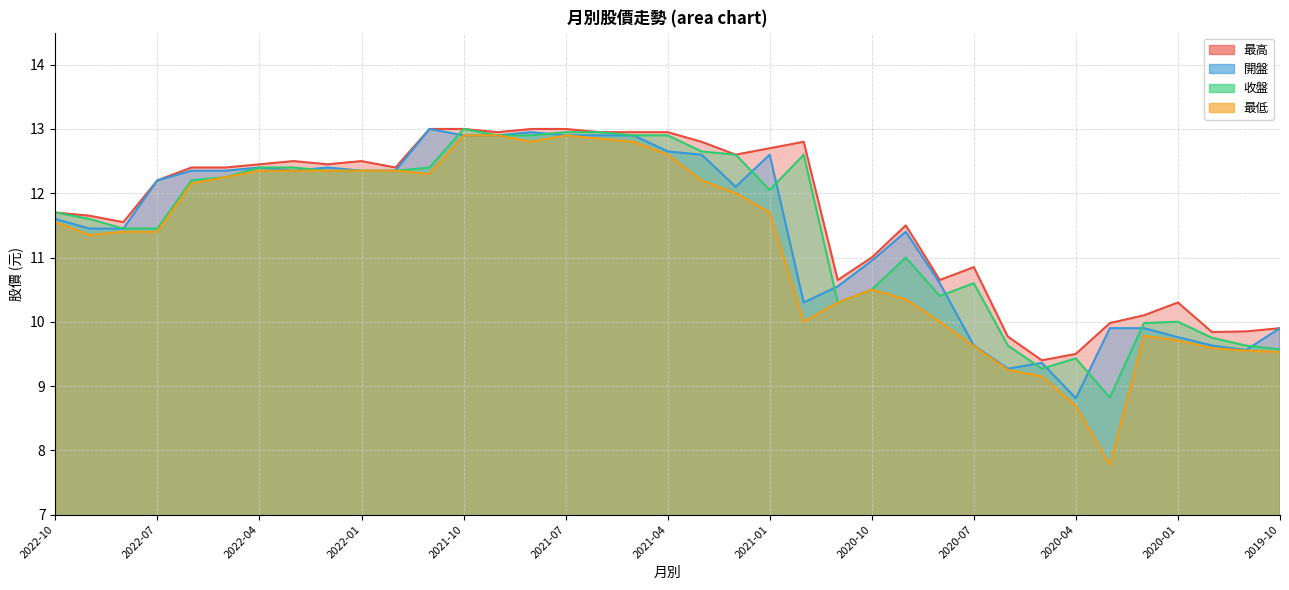

What is the sum of the 收盤 values at 2021-05 and 2020-10?

23.4